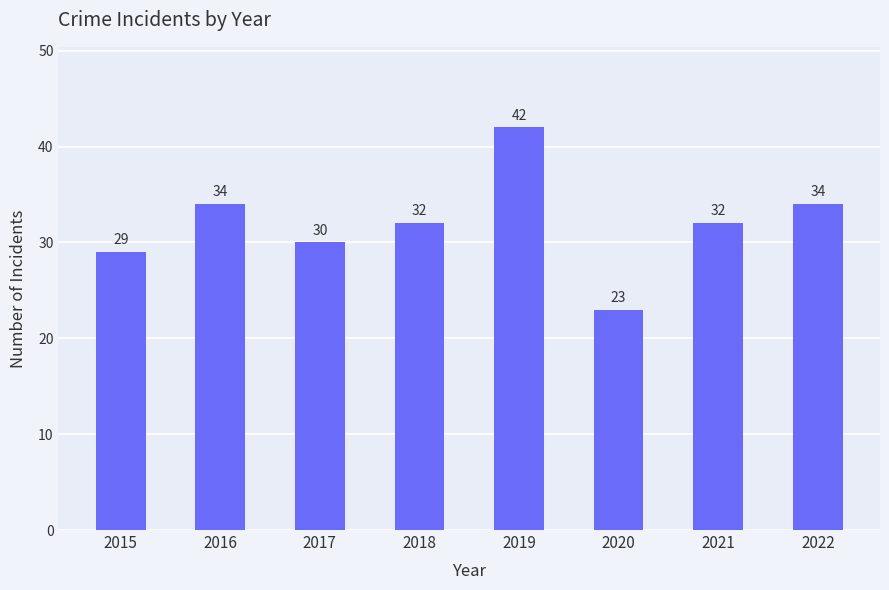

Reading left to right, what are all the values shown in this chart?

2015=29	2016=34	2017=30	2018=32	2019=42	2020=23	2021=32	2022=34